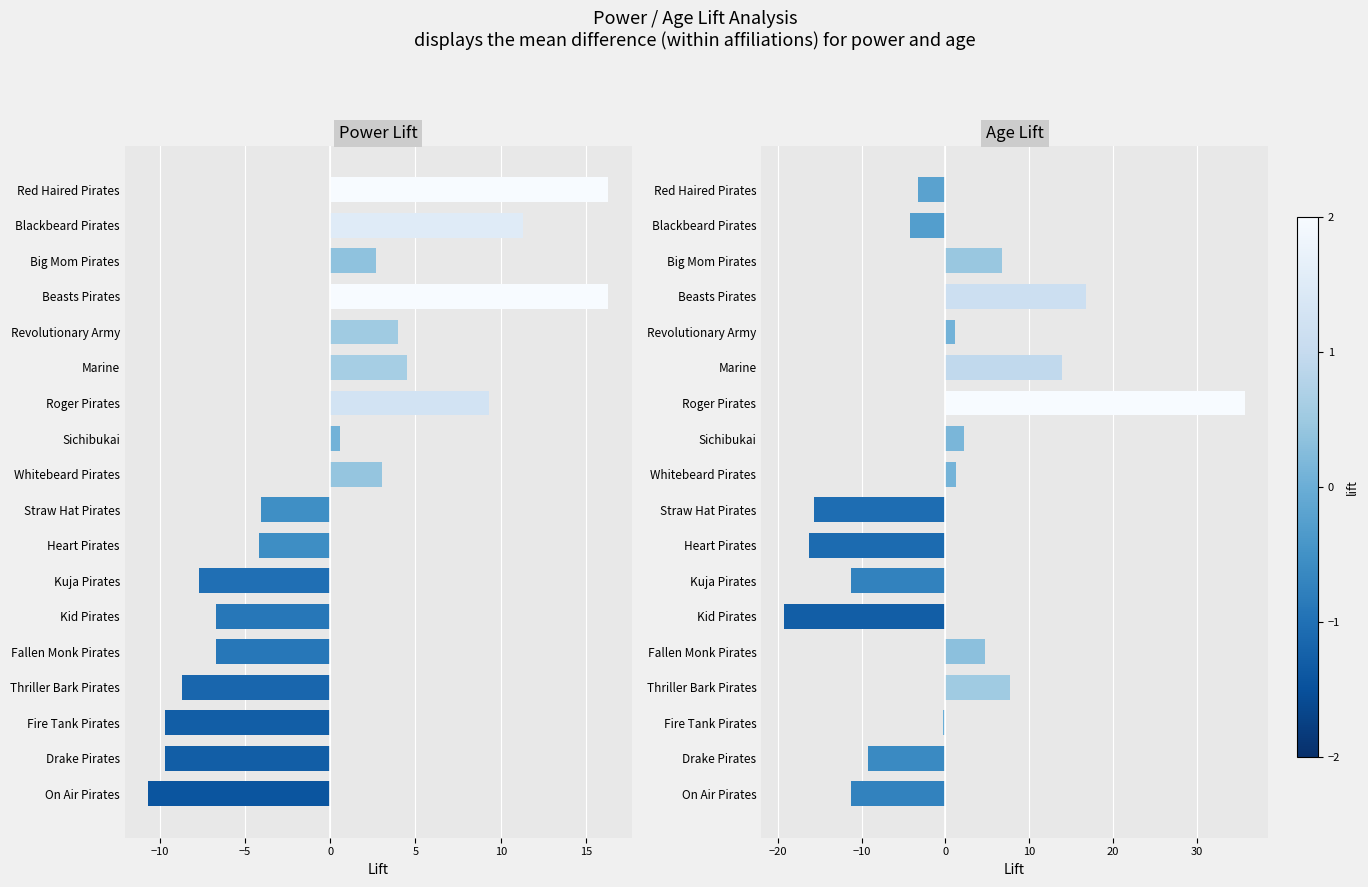

Which series changed the most between Blackbeard Pirates and Roger Pirates?

Age Lift